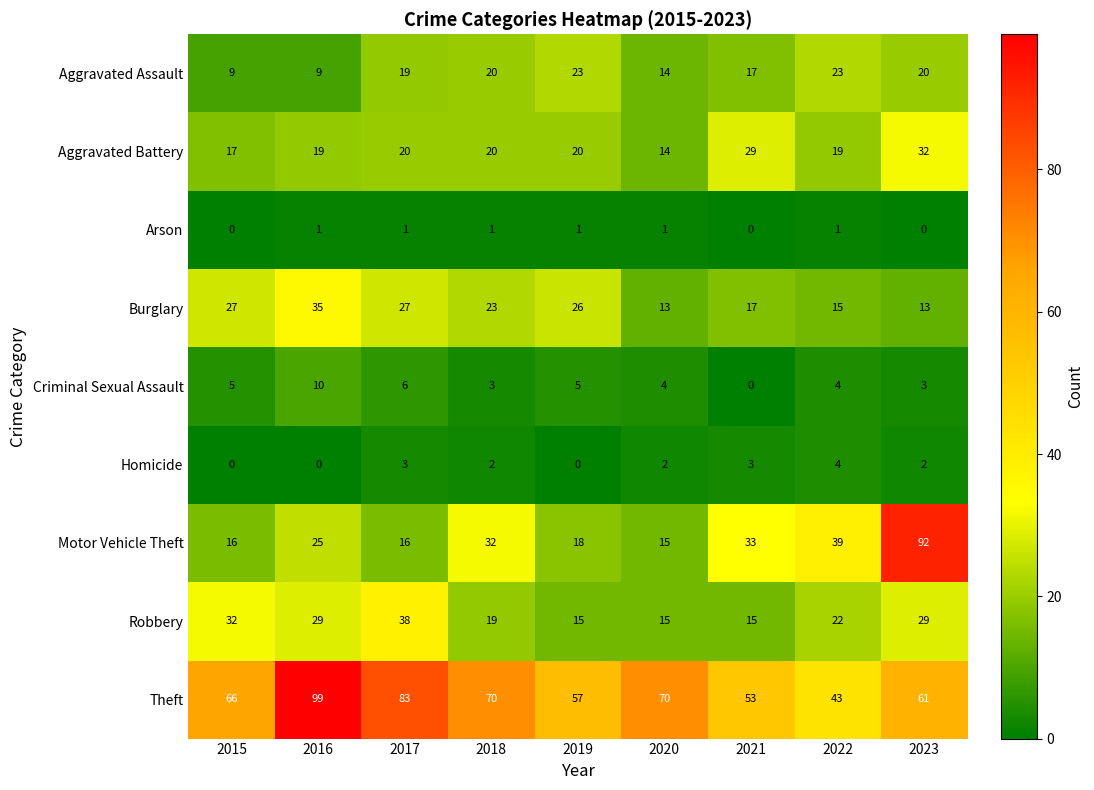

Rank the series at 2016 from highest to lowest value.

Theft, Burglary, Robbery, Motor Vehicle Theft, Aggravated Battery, Criminal Sexual Assault, Aggravated Assault, Arson, Homicide